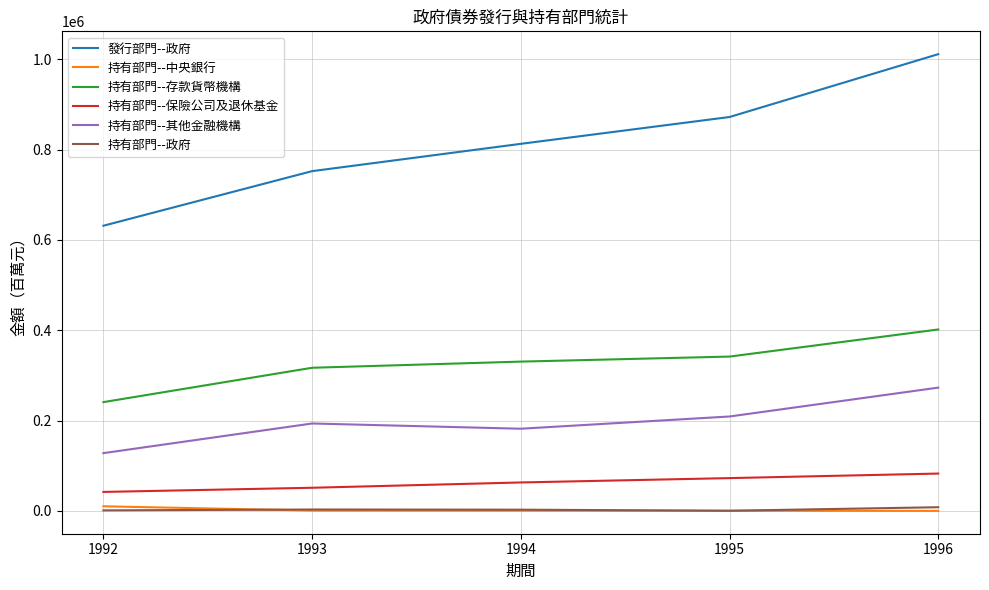

True or false: 持有部門--存款貨幣機構 has more than 2 interior local peaks.

False